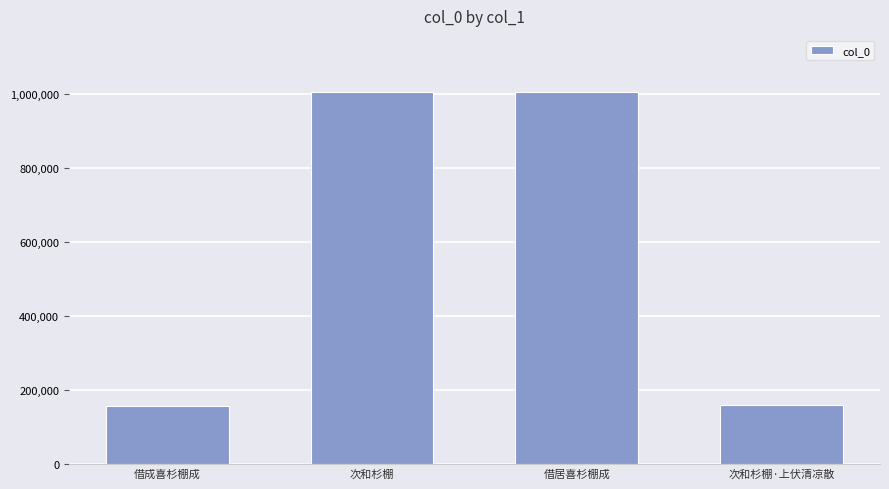

Read the value at 借成喜杉棚成, to the nearest 50.

156100